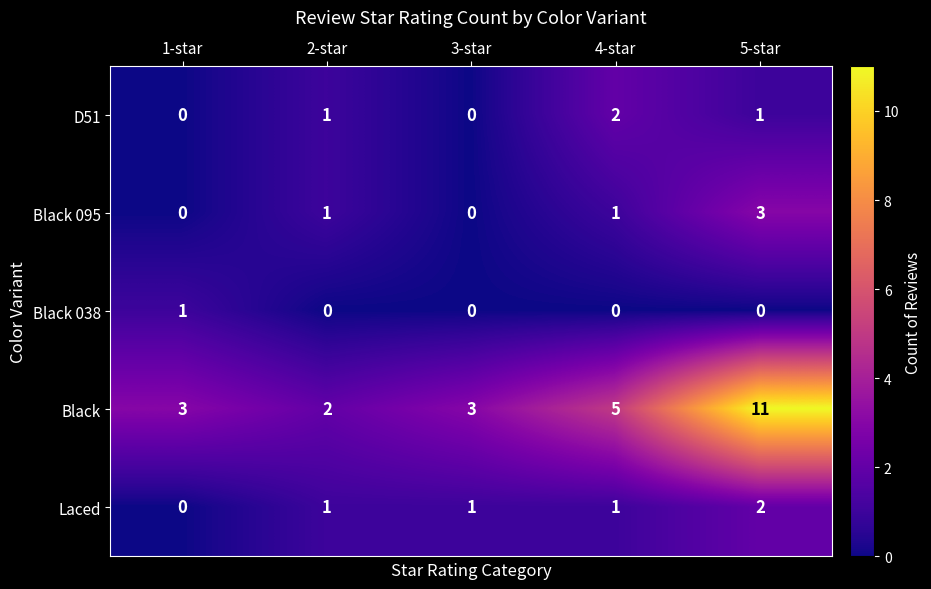

What is the spread (max minus min) of values at 5-star?

11